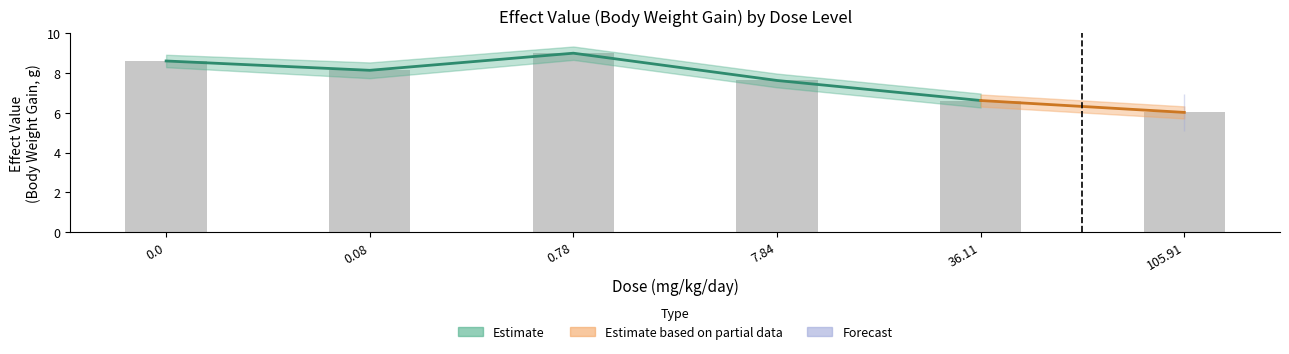

Which has a higher value, 0.08 or 36.11?

0.08